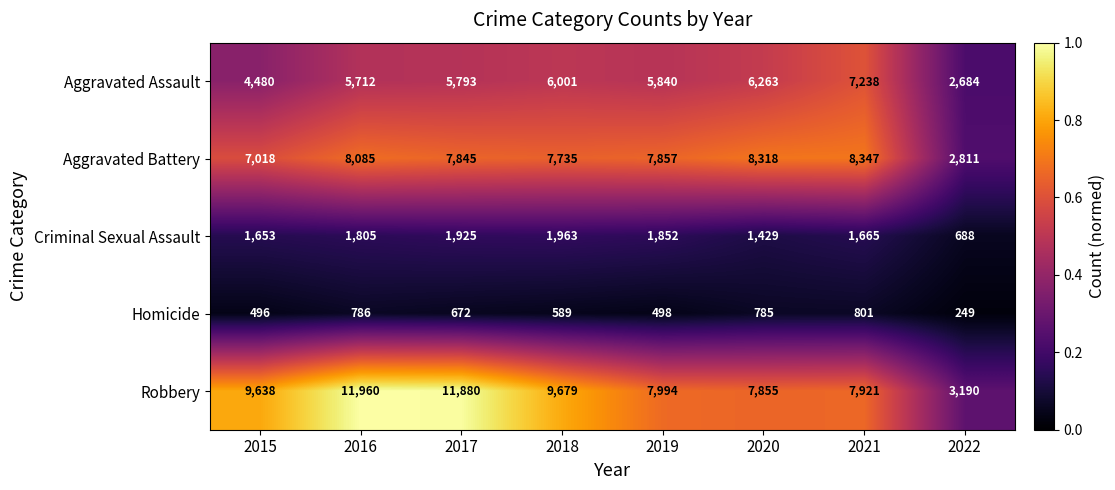

Rank the categories by Aggravated Assault value from lowest to highest.

2022, 2015, 2016, 2017, 2019, 2018, 2020, 2021